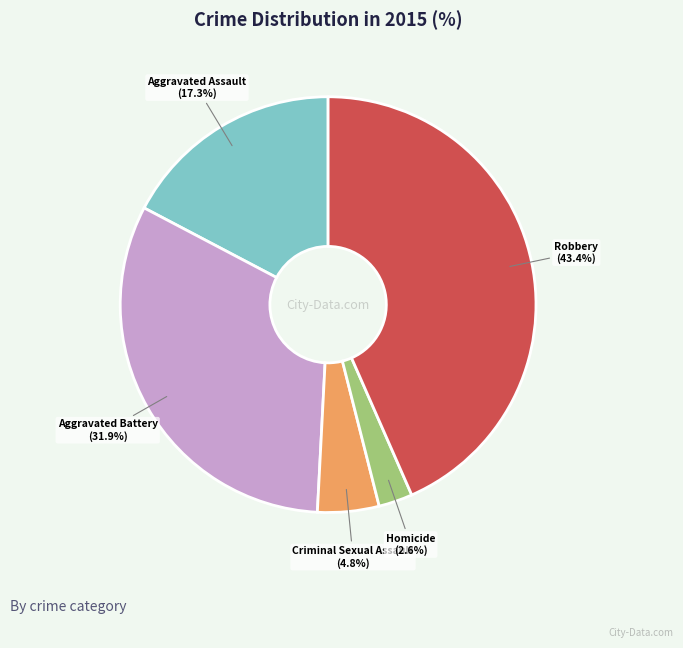

Rank the categories by value from lowest to highest.

Homicide, Criminal Sexual Assault, Aggravated Assault, Aggravated Battery, Robbery